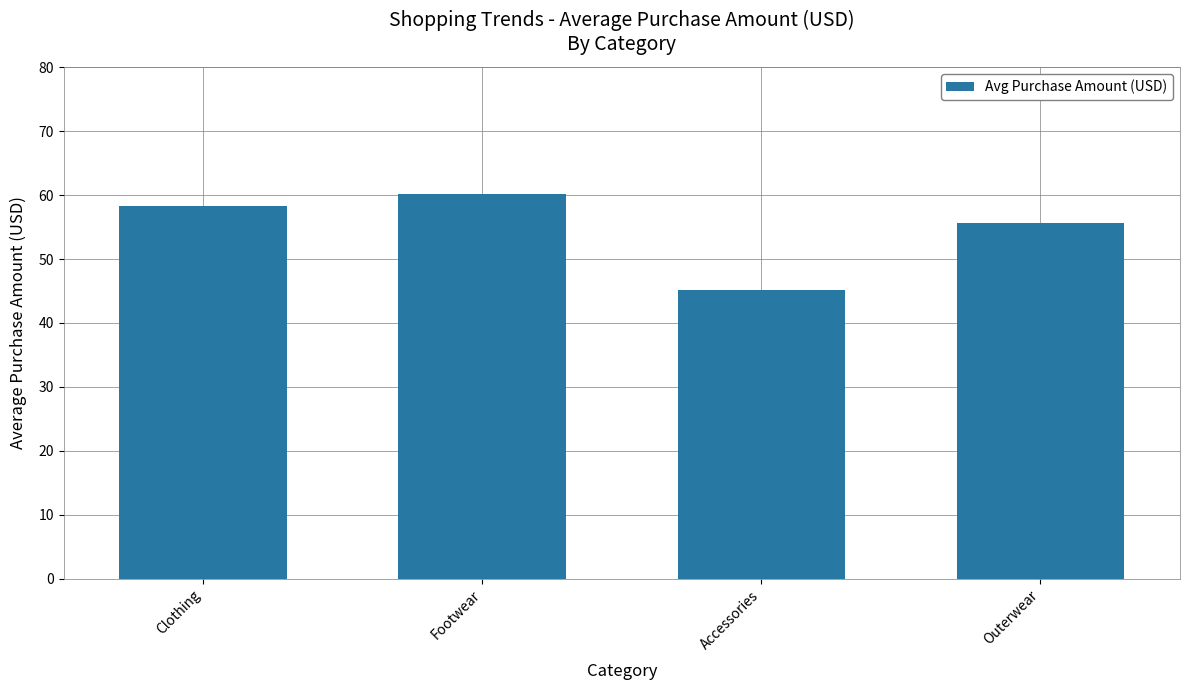

What is the average value?

54.8